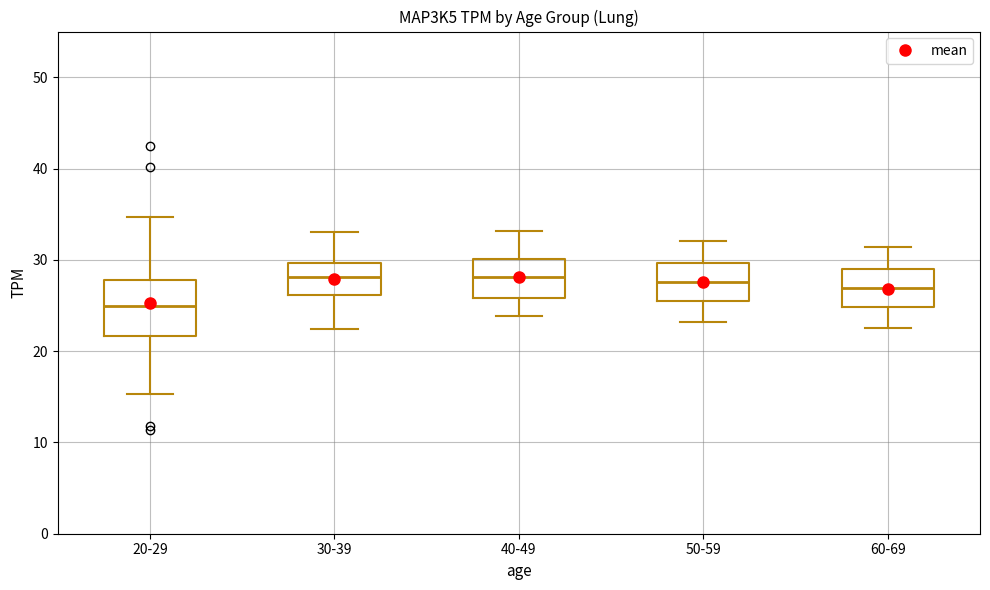

Reading left to right, transcribe this box plot: for each box, give where its median line is, the range the box spans, and where its two whiskers end, as read against the y-axis. The values are not printed on the chart, so give them approximately, as read against the axis.

20-29: median 25, box 22 to 28, whiskers 15 to 35
30-39: median 28, box 26 to 30, whiskers 22 to 33
40-49: median 28, box 26 to 30, whiskers 24 to 33
50-59: median 28, box 26 to 30, whiskers 23 to 32
60-69: median 27, box 25 to 29, whiskers 23 to 31